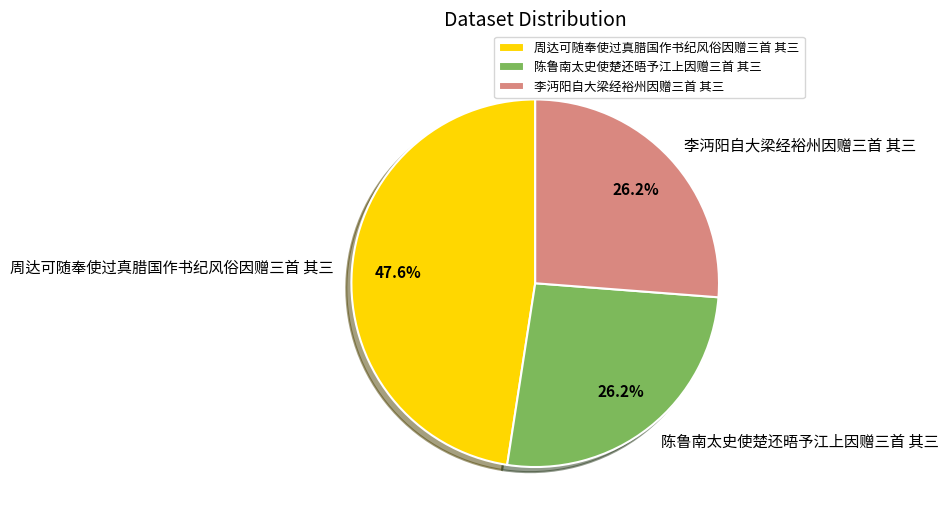

Is there any slice that represents more than half of the pie?

No